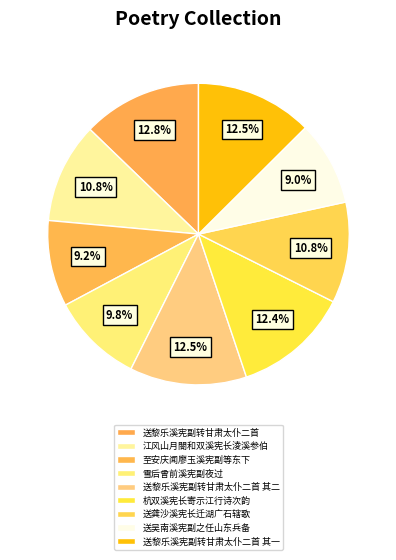

How much of the chart is everything except 杭双溪宪长寄示江行诗次韵?

87.6%